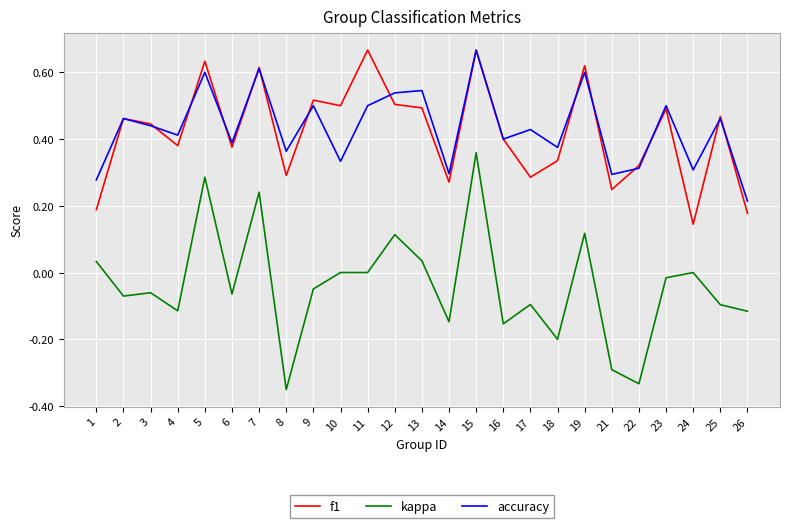

At which label does f1 reach its minimum?

24